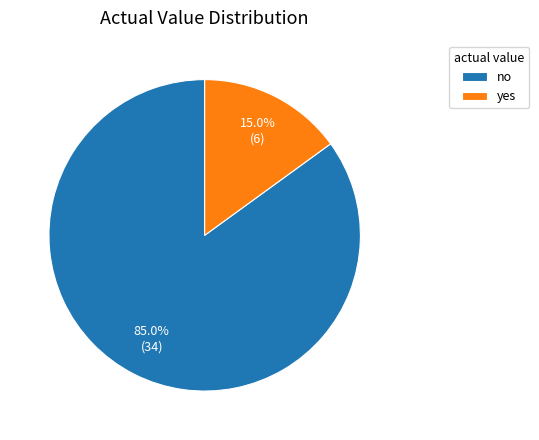

Which category has the smallest portion of the pie?

yes